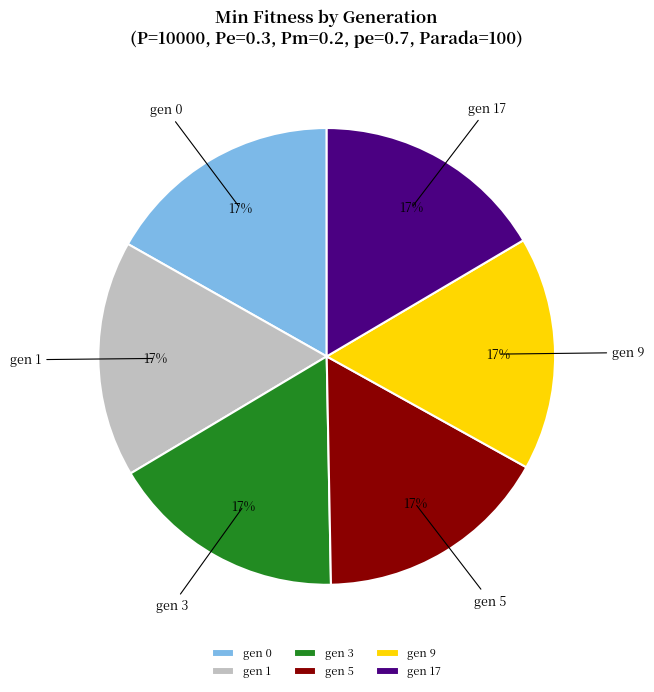

Is there any slice that represents more than half of the pie?

No